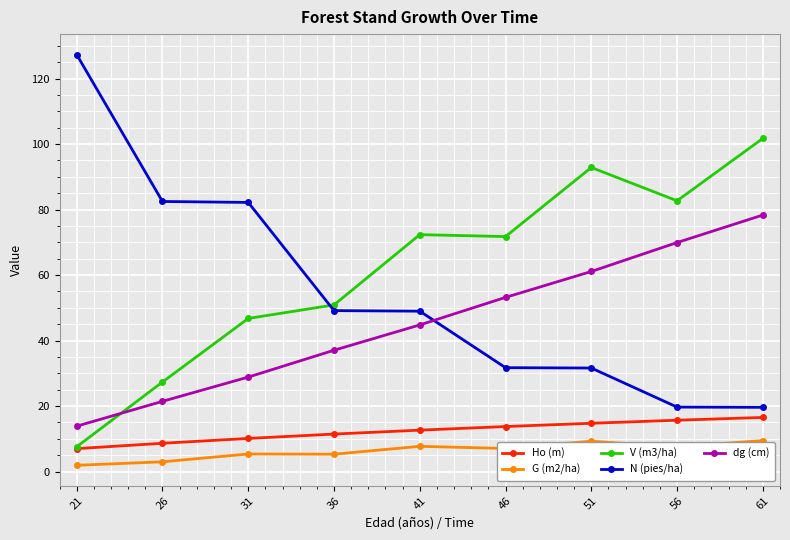

What is the value of the V (m3/ha) point at the 8th from the left?

82.7